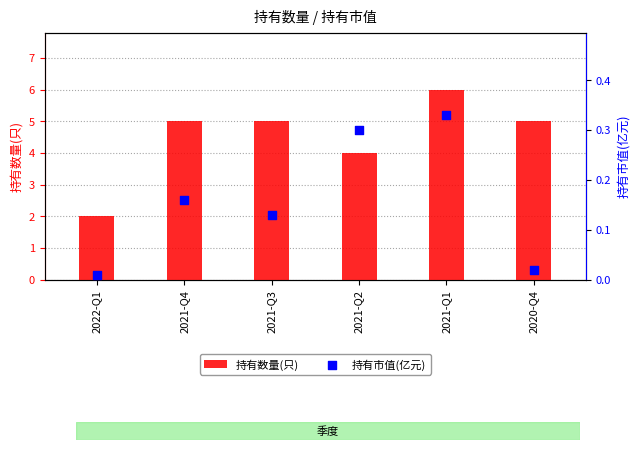

Is the value of 持有市值(亿元) at 2021-Q2 greater than the value of 持有数量(只) at 2021-Q1?

No